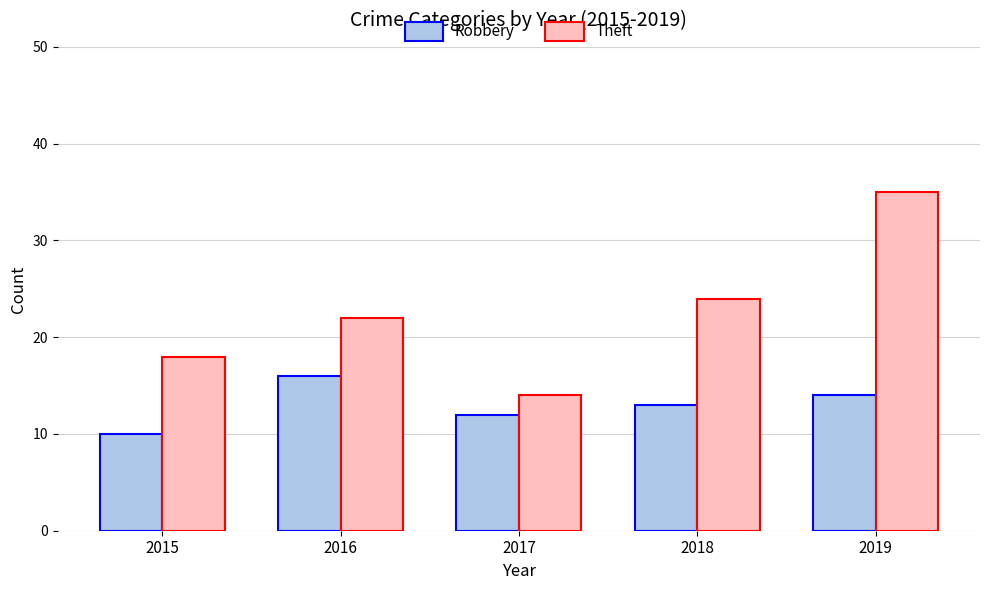

What is the sum of all Robbery values?

65